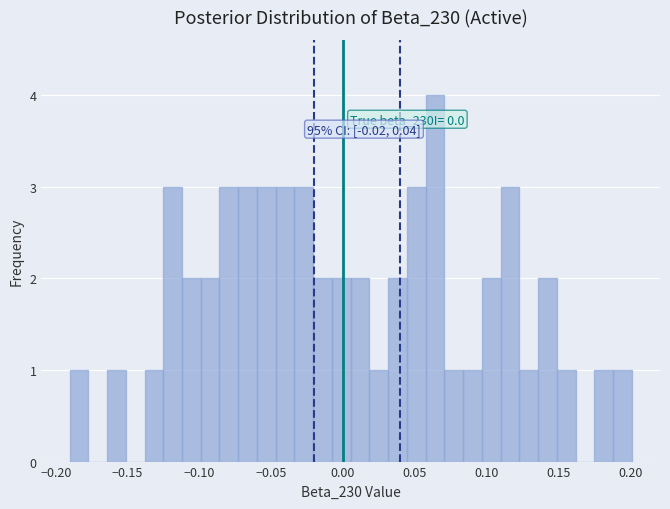

Around what value on the x-axis is the tallest bar? Give the approximate position of its centre, as read against the axis.

0.065